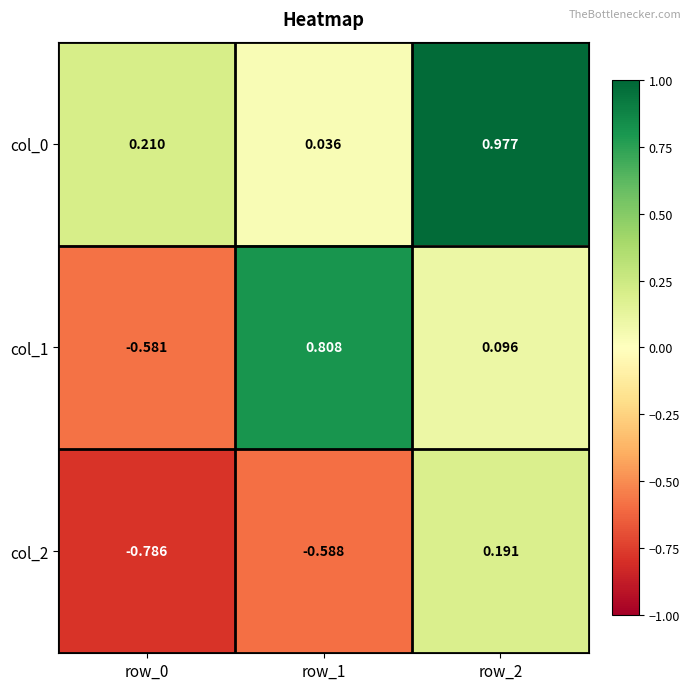

Count the number of categories in the chart.

3